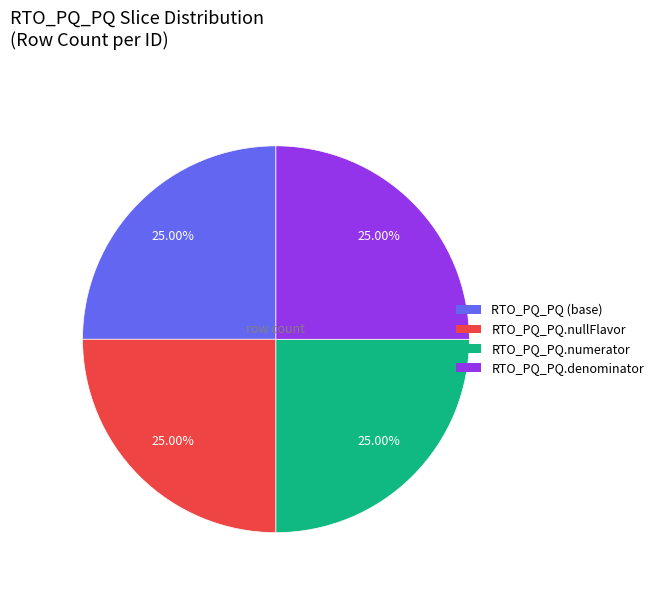

Does any single category account for the majority?

No